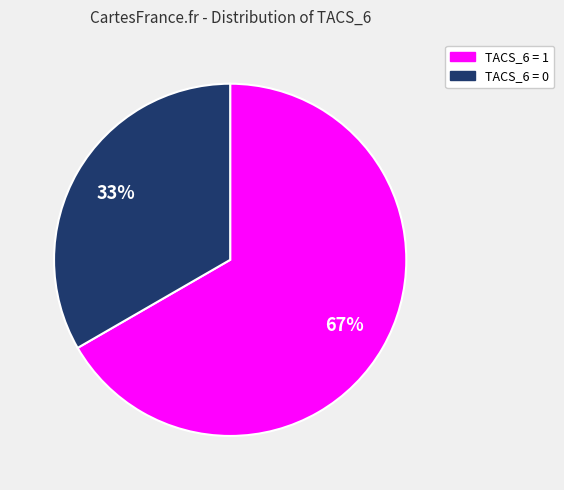

To the nearest percent, what is the average slice percentage?

50%